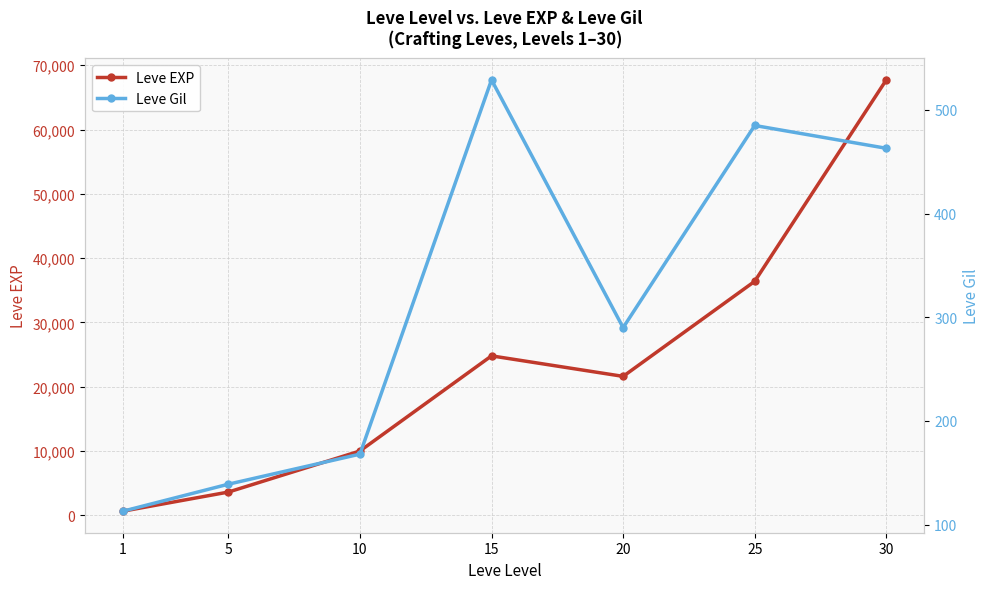

What is the minimum value shown in the chart?

113